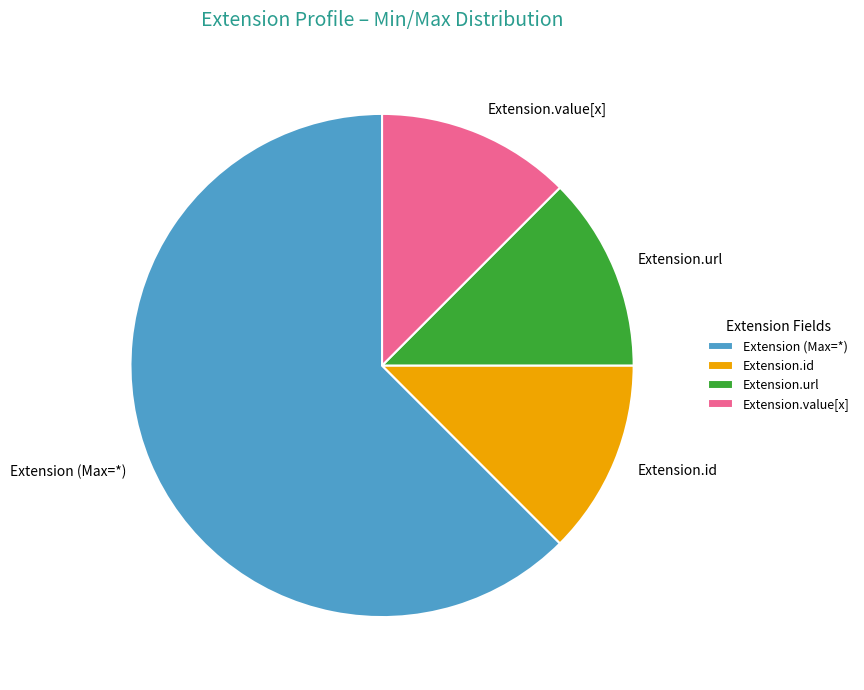

Do Extension (Max=*) and Extension.id together represent more than half of the pie?

Yes